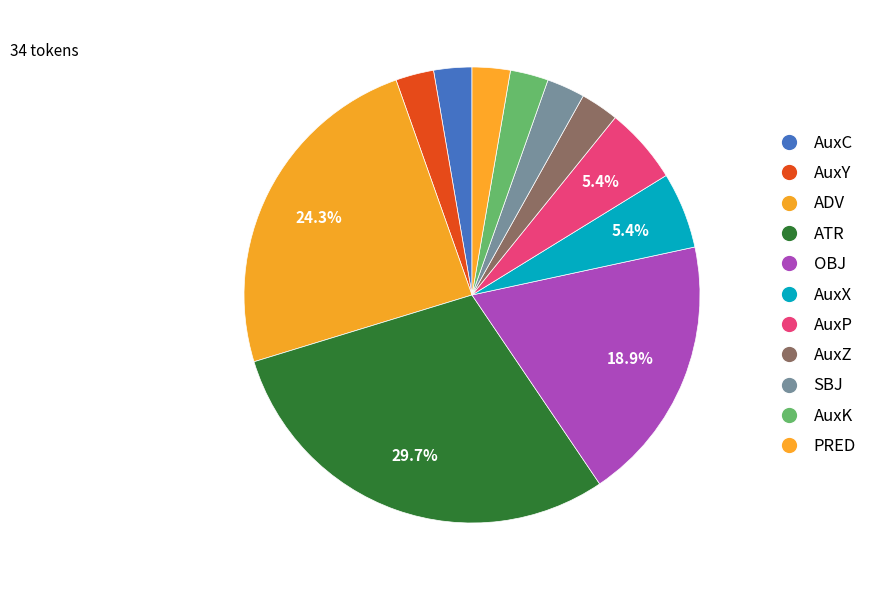

How many slices are in this pie chart?

11